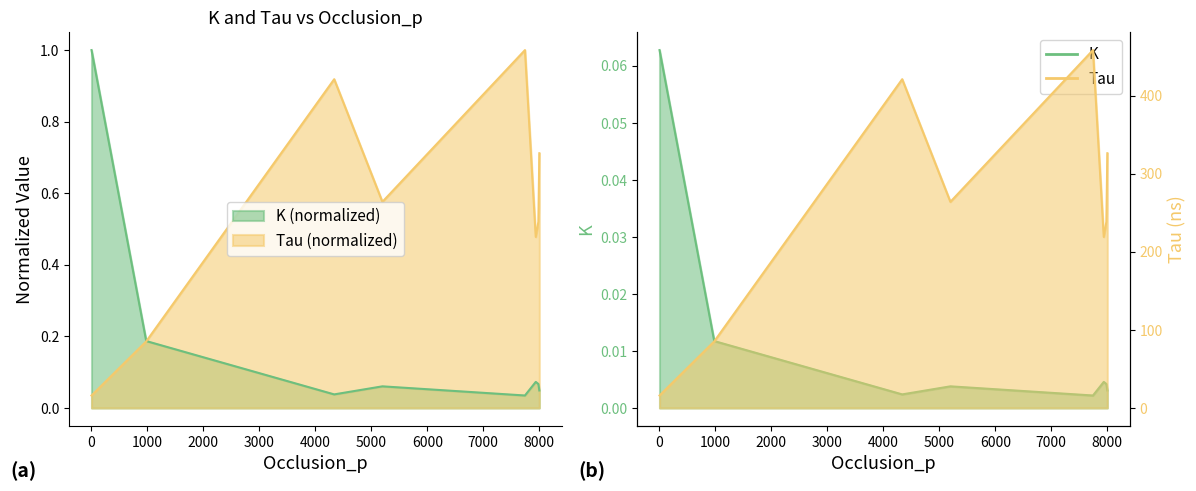

What is the value of the K point at the 4th from the left?

0.1